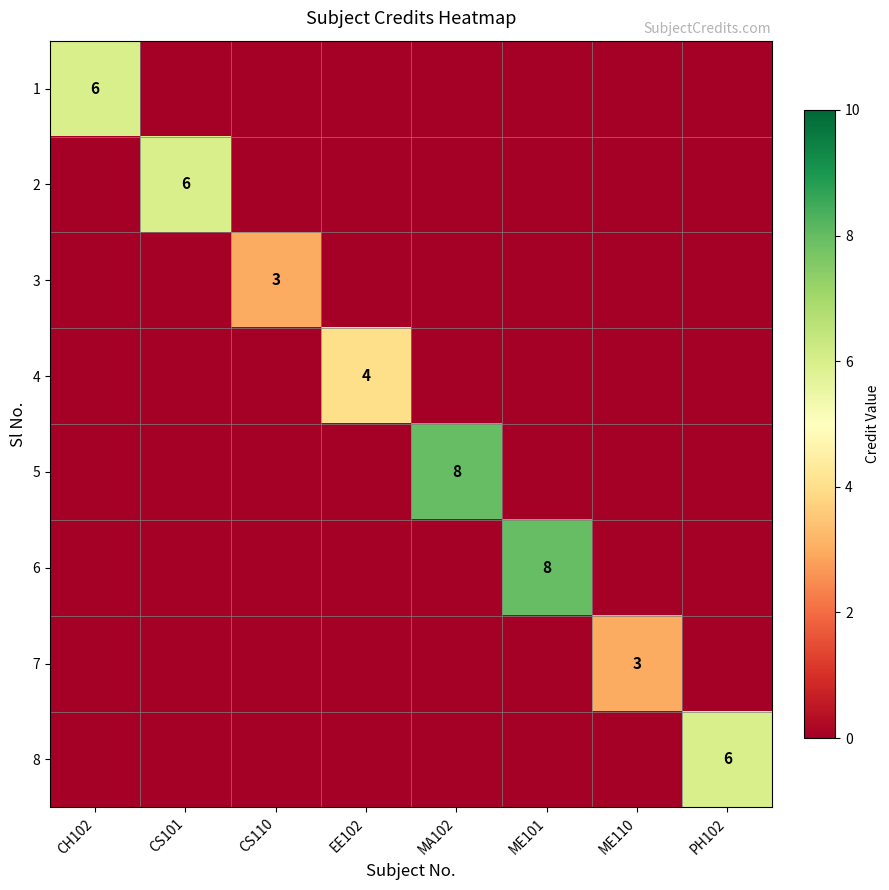

List the labels in order of 2 value, smallest first.

CH102, CS110, EE102, MA102, ME101, ME110, PH102, CS101